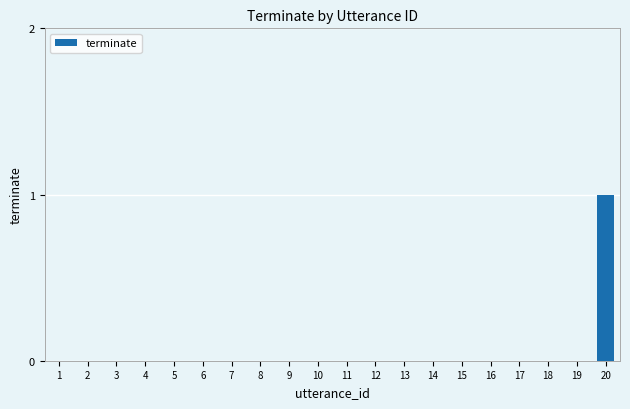

The value at 6 is -1. True or false?

False